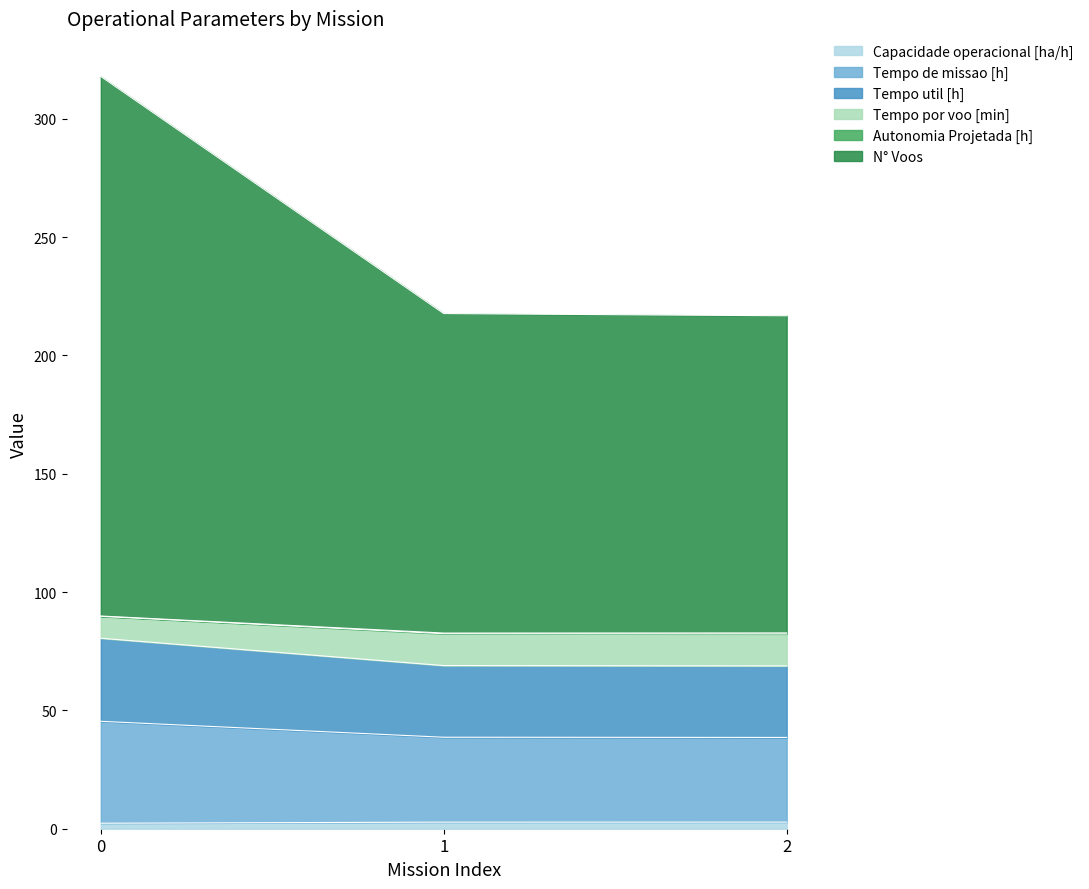

What is the greatest value displayed?

317.9